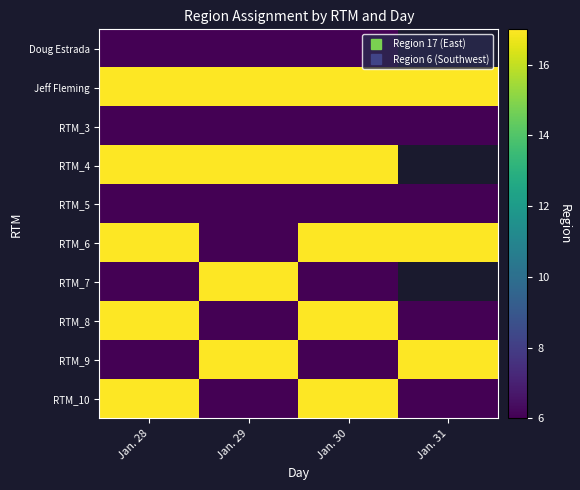

List the series in order of their peak value, highest first.

Jeff Fleming, RTM_4, RTM_6, RTM_7, RTM_8, RTM_9, RTM_10, Doug Estrada, RTM_3, RTM_5